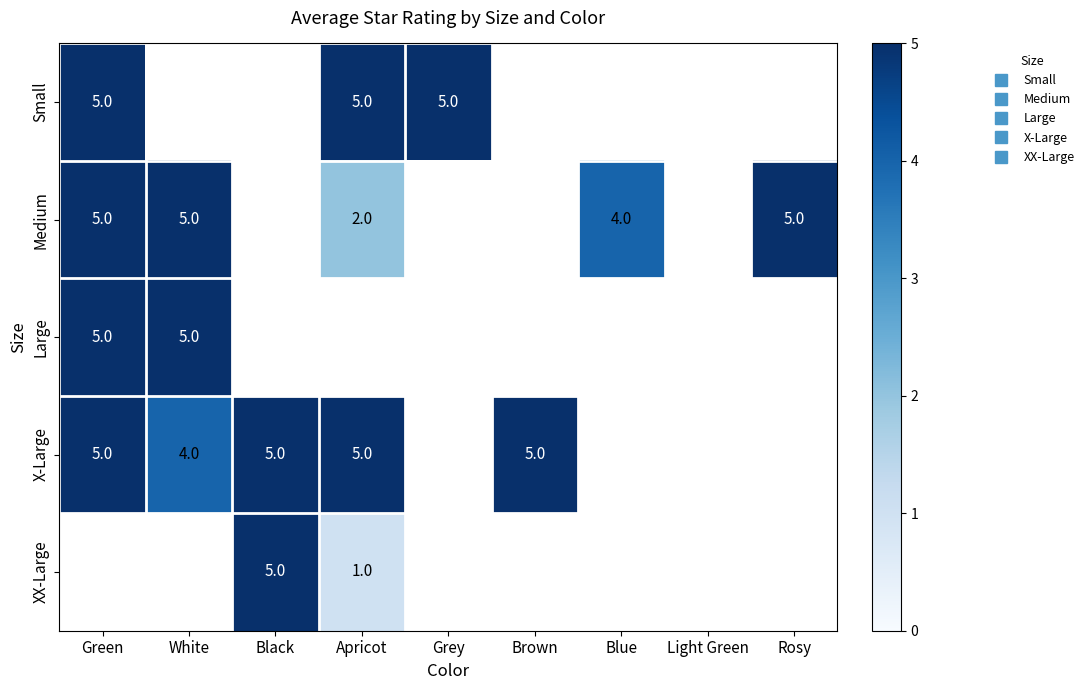

What is the greatest value displayed?

5.0